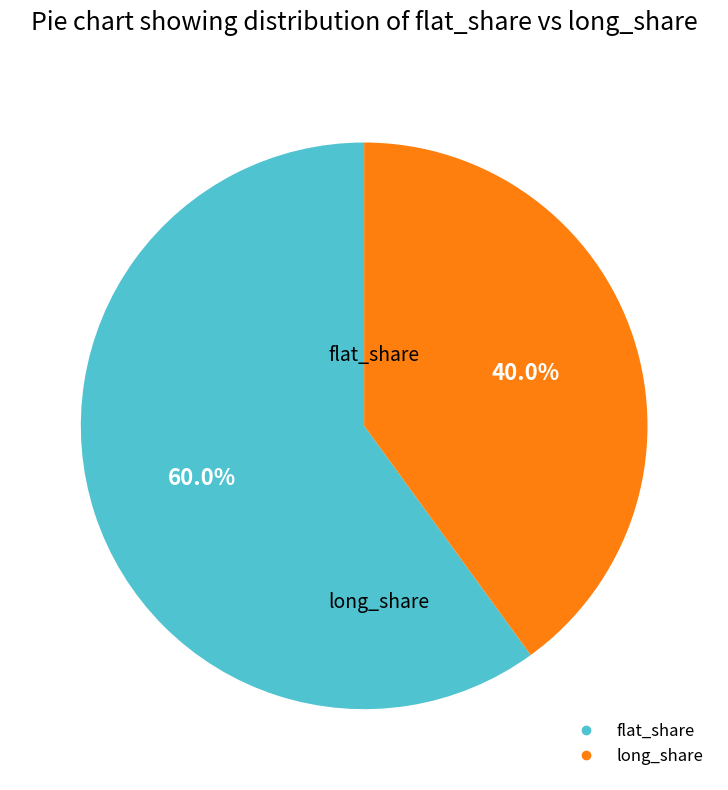

Is there a majority slice in this chart?

Yes